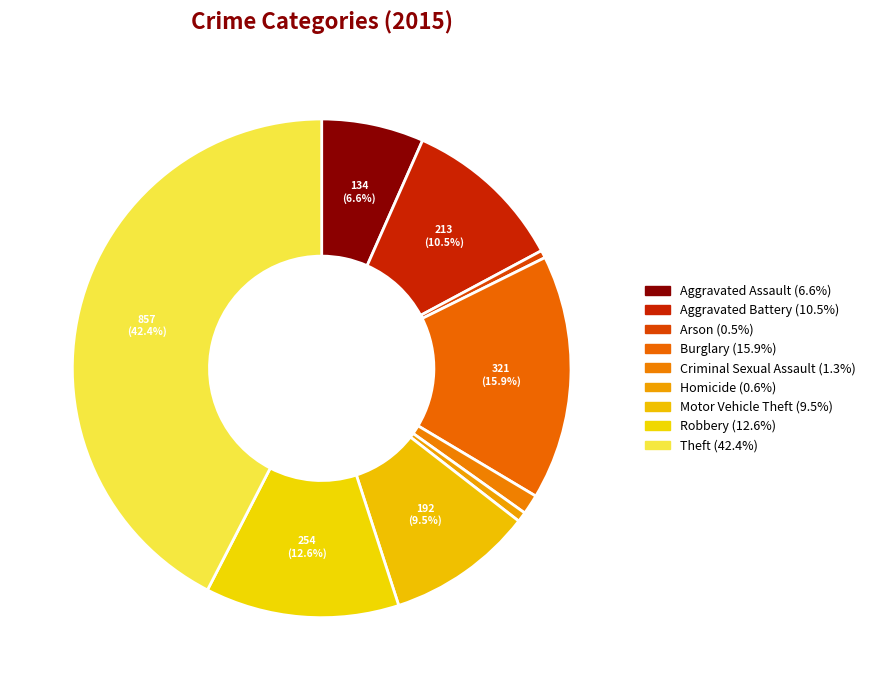

To the nearest percent, what is the difference between the largest and smallest slice percentages?

42%